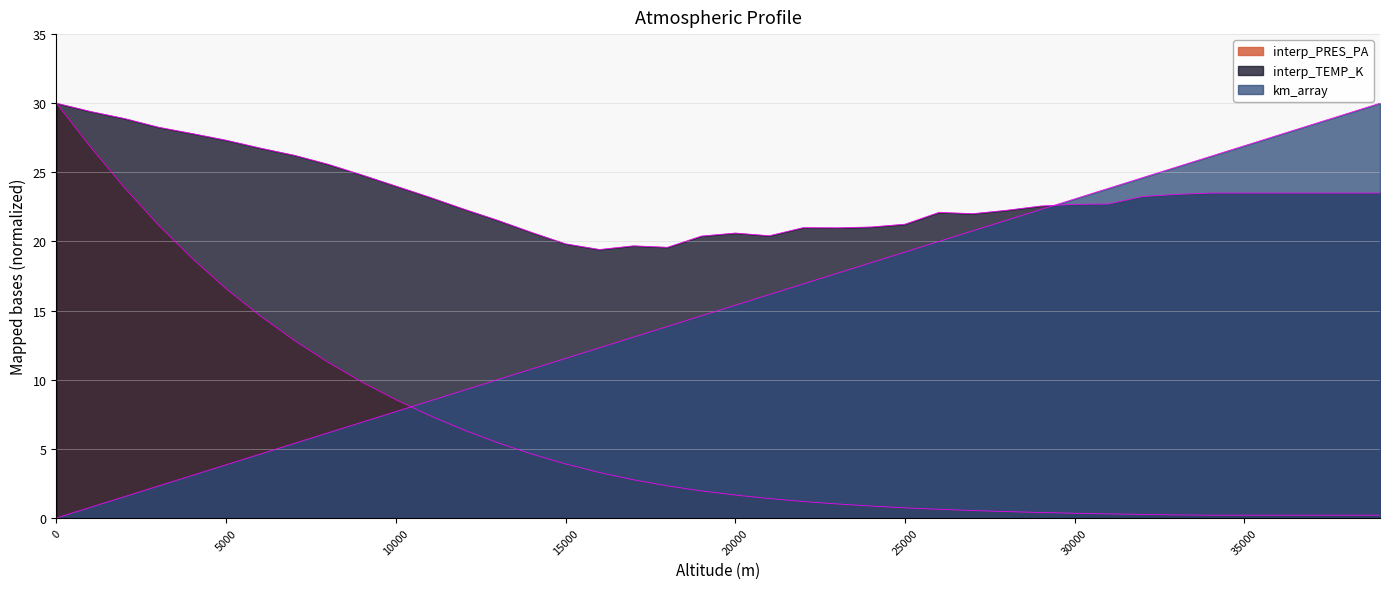

Does the chart display data point markers on the line(s)?

No